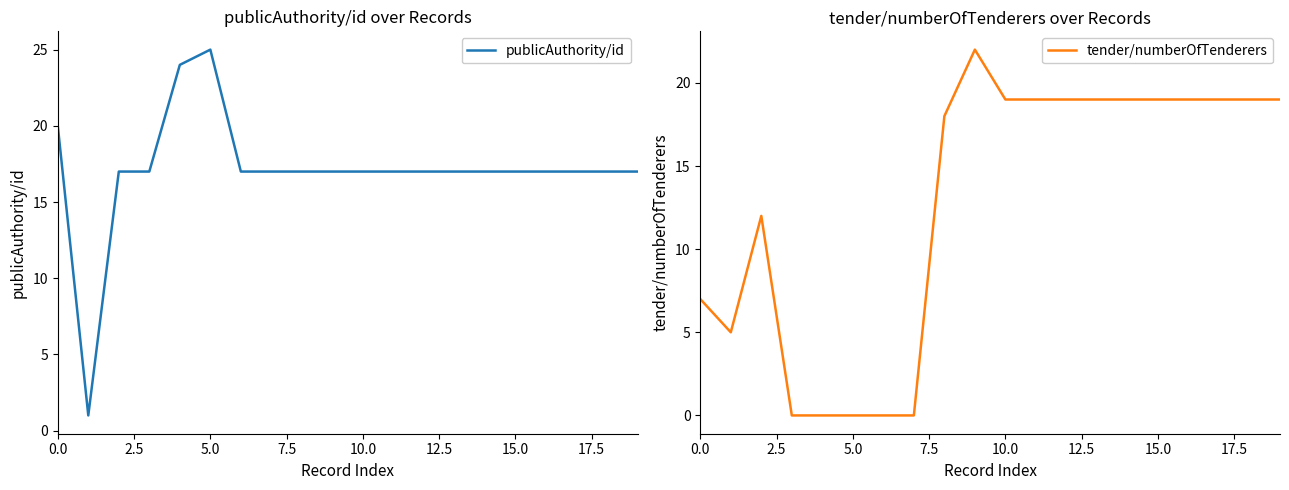

What is the maximum value for publicAuthority/id?

25